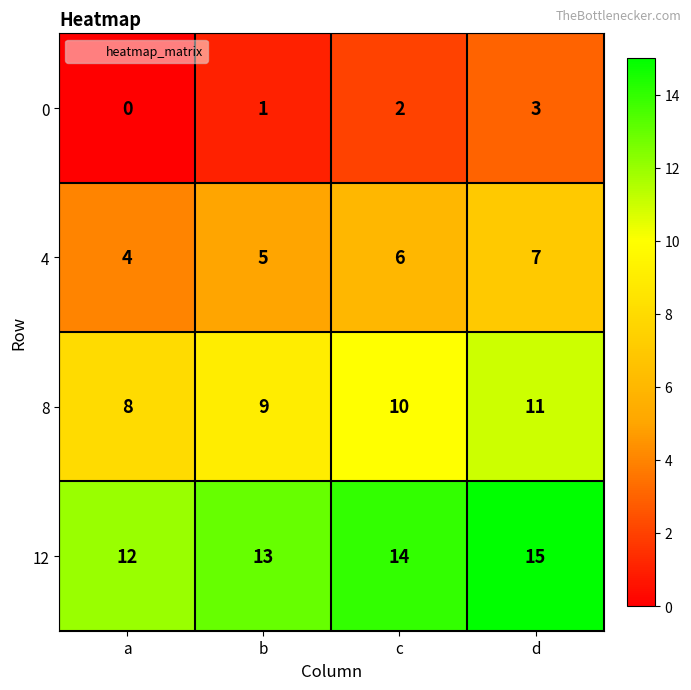

What is the difference between the maximum and minimum values in the 8 series?

3